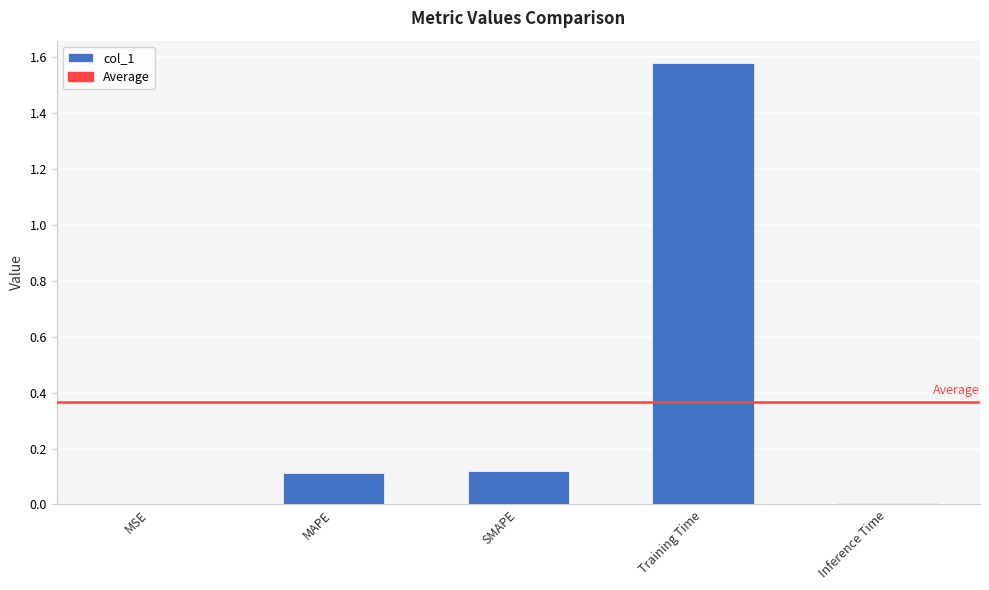

Between Inference Time and Training Time, which is larger?

Training Time